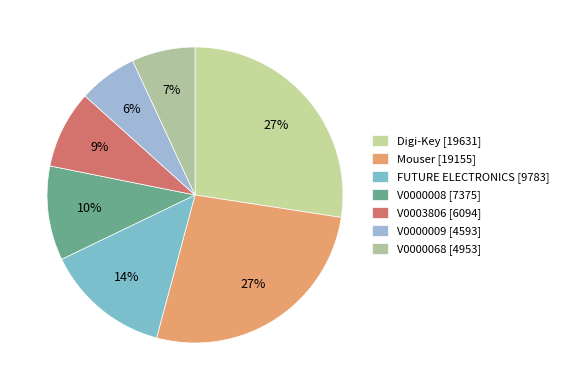

Which category has the biggest portion of the pie?

Digi-Key